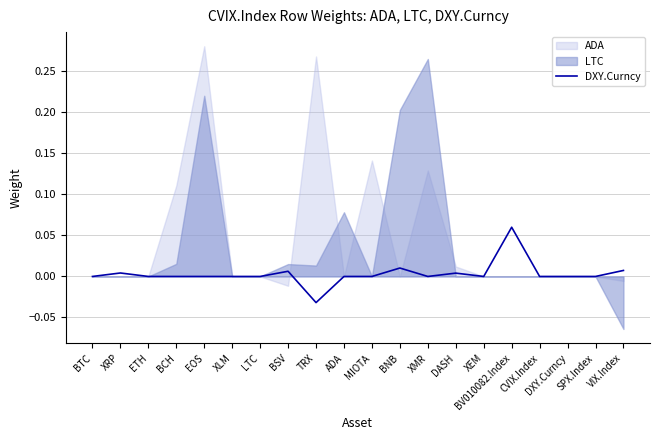

How many points are lower than both their immediate neighbors (excluding endpoints)?

3